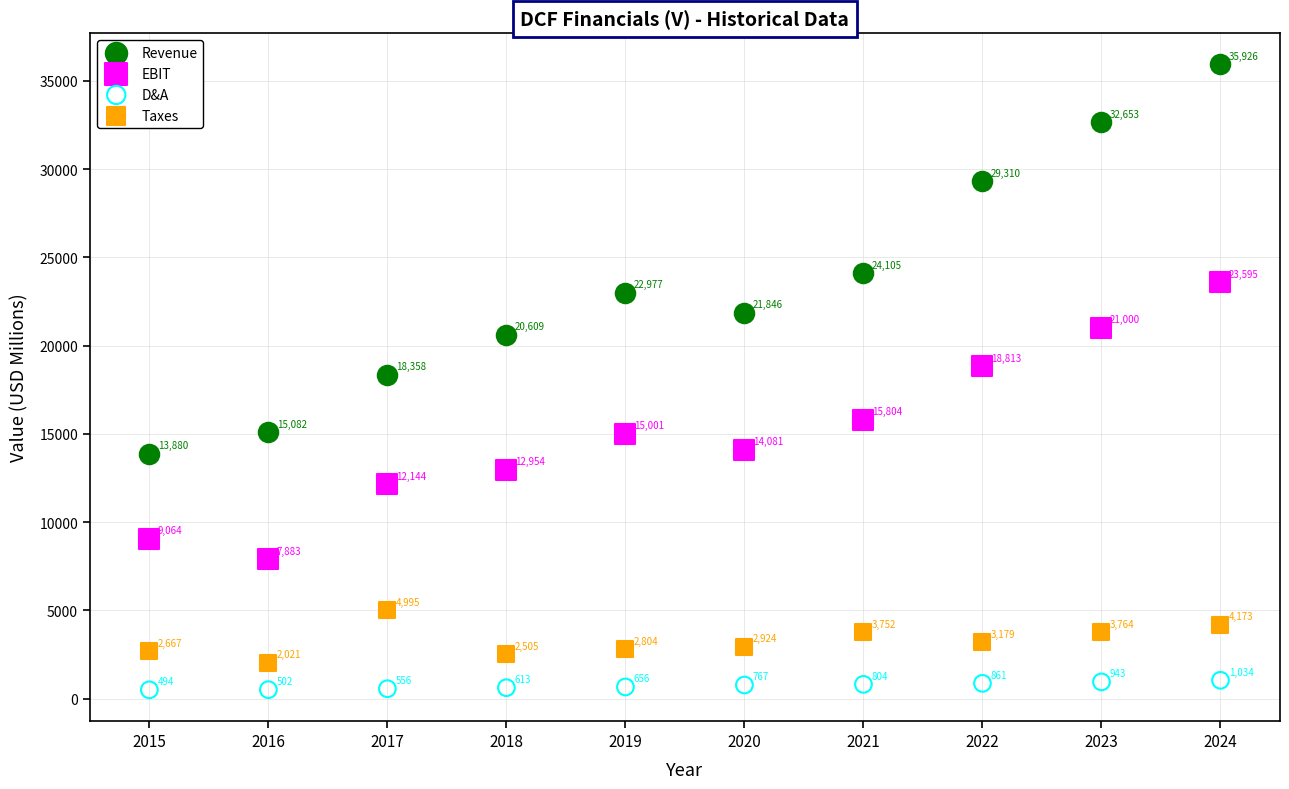

Which series contains the lowest Y value?

D&A